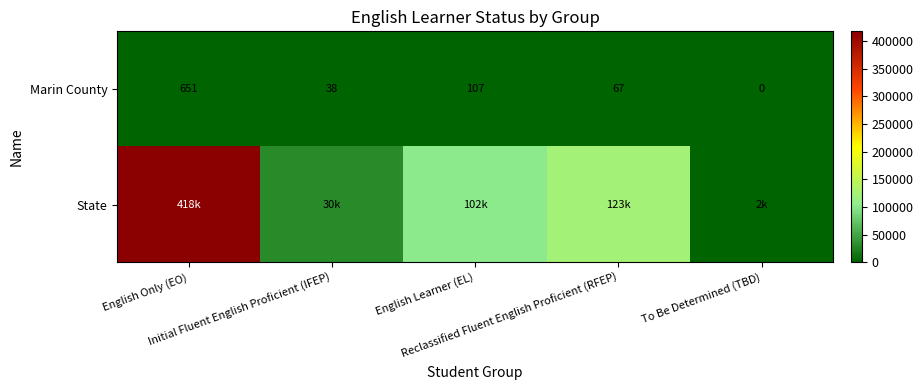

What is the sum of all Marin County values?

863